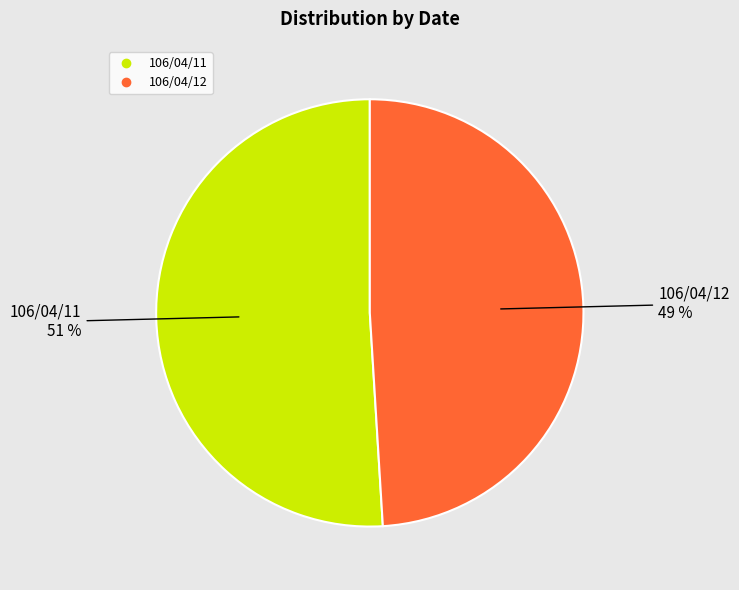

What is the ratio of the value at 106/04/12 to the value at 106/04/11?

1.0